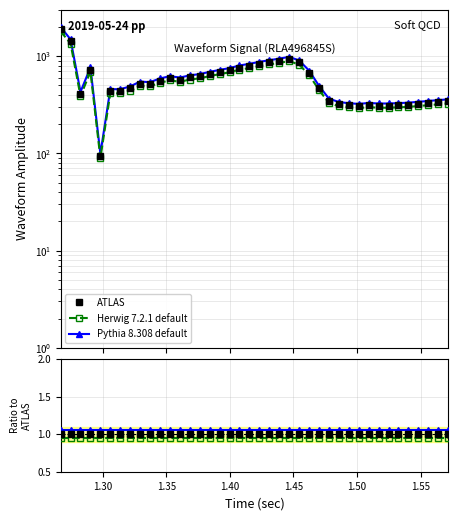

What are all the series names shown in the legend?

ATLAS, Herwig 7.2.1 default, Pythia 8.308 default